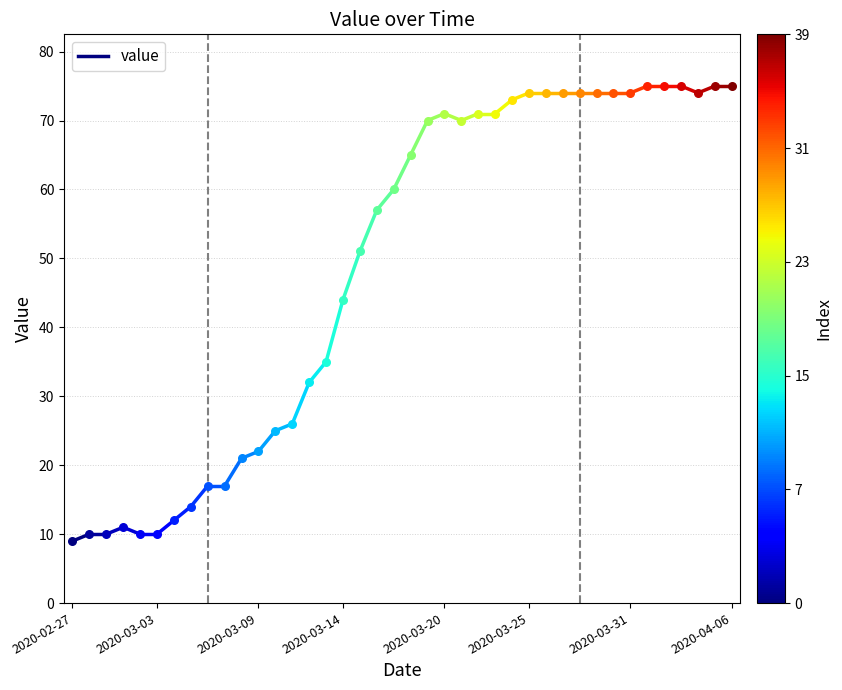

Between 2020-03-03 and 2020-02-27, which is larger?

2020-03-03